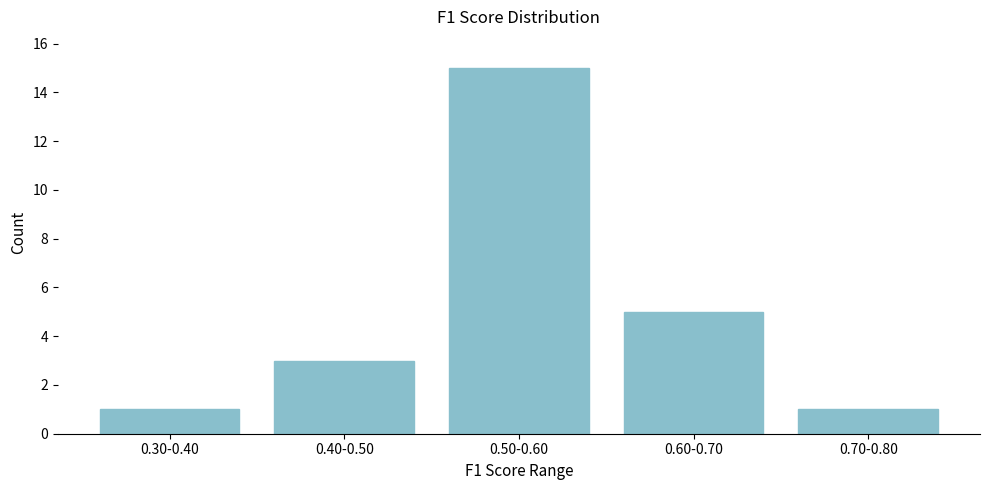

Reading left to right, extract all data points from this chart.

0.30-0.40=1	0.40-0.50=3	0.50-0.60=15	0.60-0.70=5	0.70-0.80=1